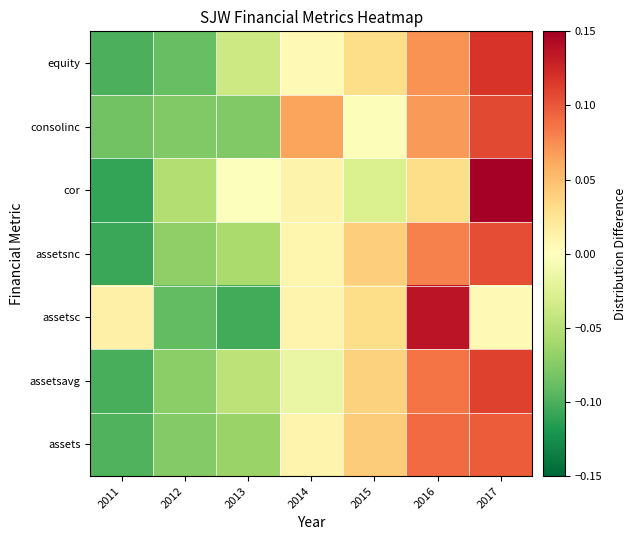

List the series in order of their peak value, lowest first.

assets, assetsnc, consolinc, assetsavg, equity, assetsc, cor